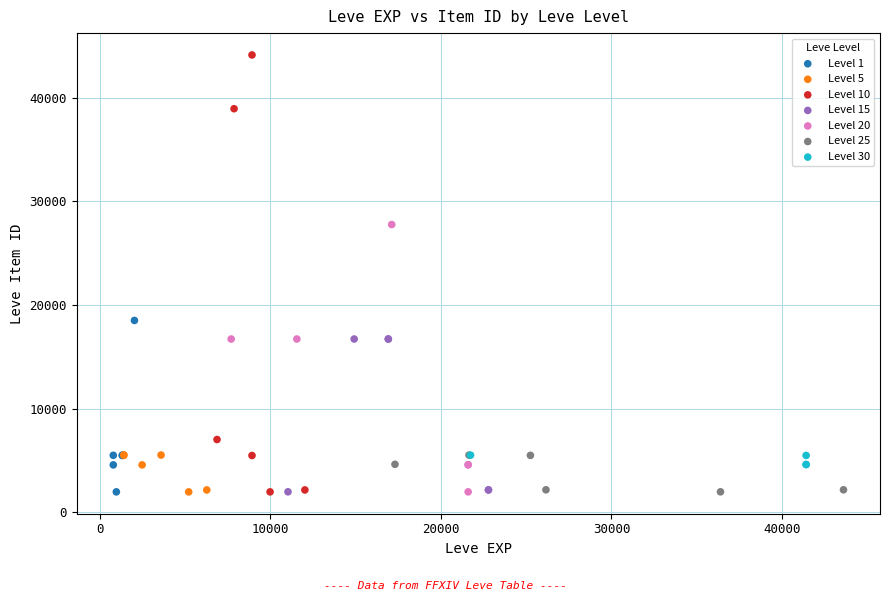

Which series has the widest spread of Y values?

Level 10